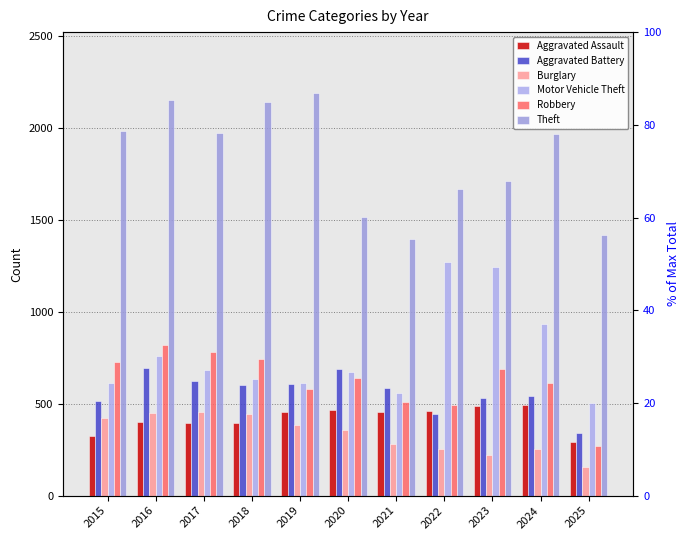

How many bars are there in total?

66